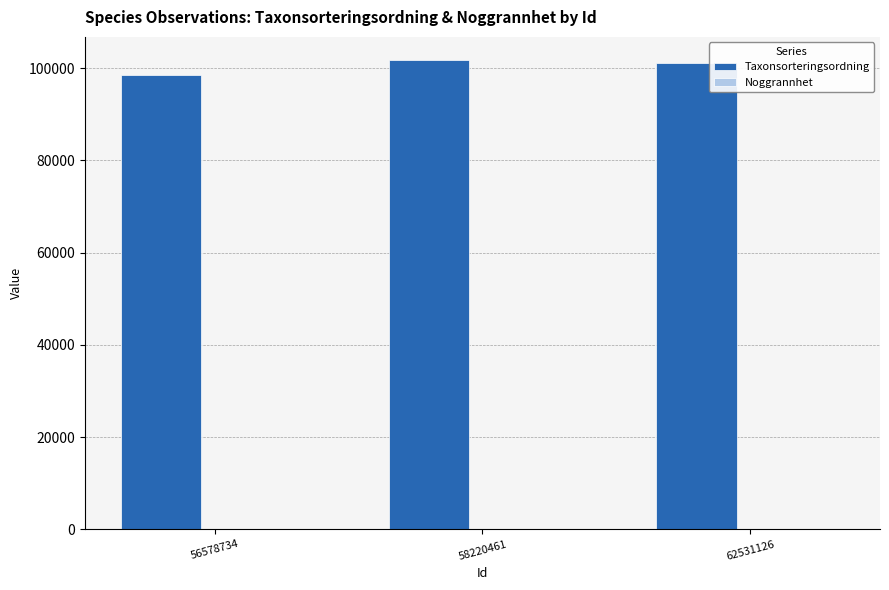

The Taxonsorteringsordning series shows 138637 at 62531126. True or false?

False